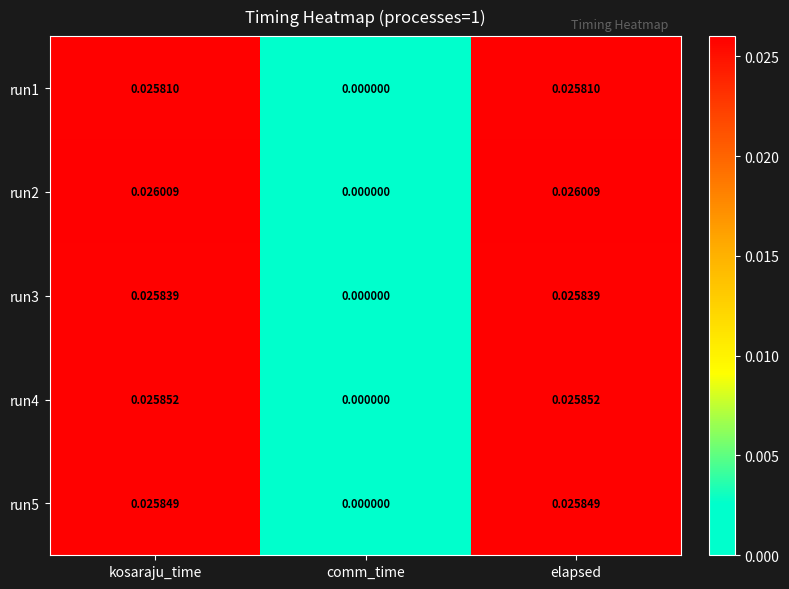

At which category does the chart reach its minimum across all series?

comm_time